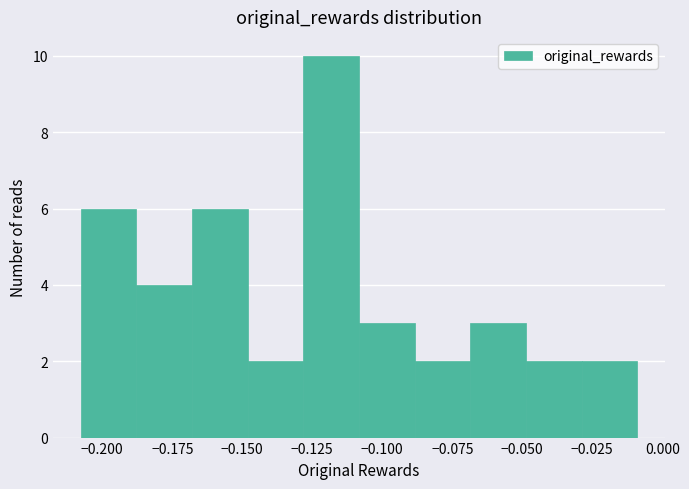

Around what value on the x-axis is the tallest bar? Give the approximate position of its centre, as read against the axis.

-0.120